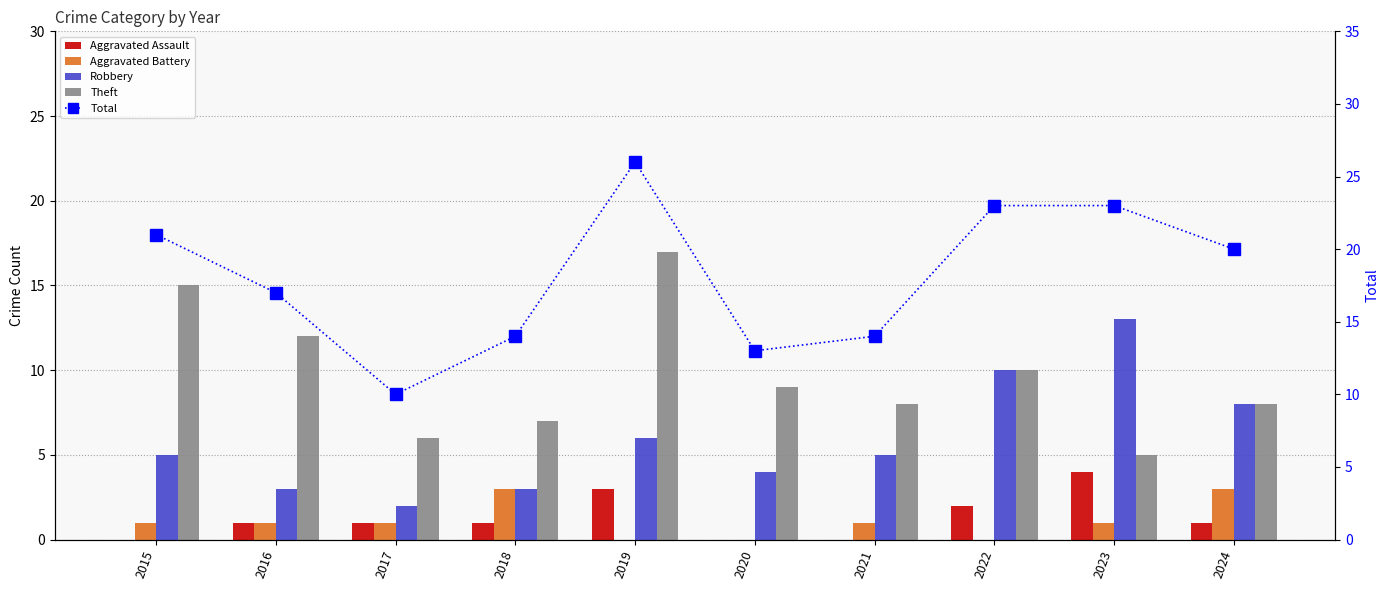

How many distinct data groups are displayed?

5